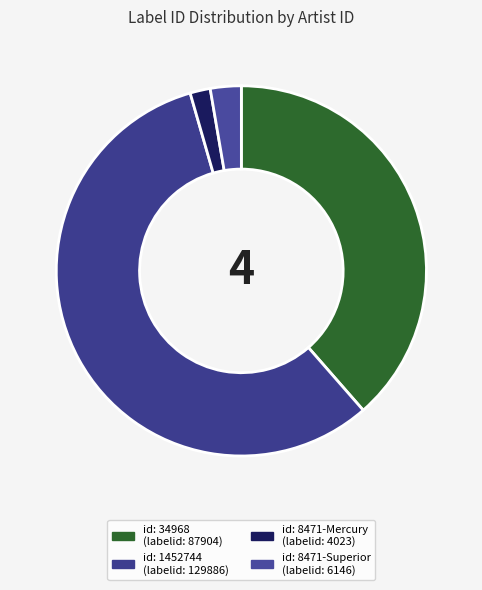

Count the number of slices in the pie.

4